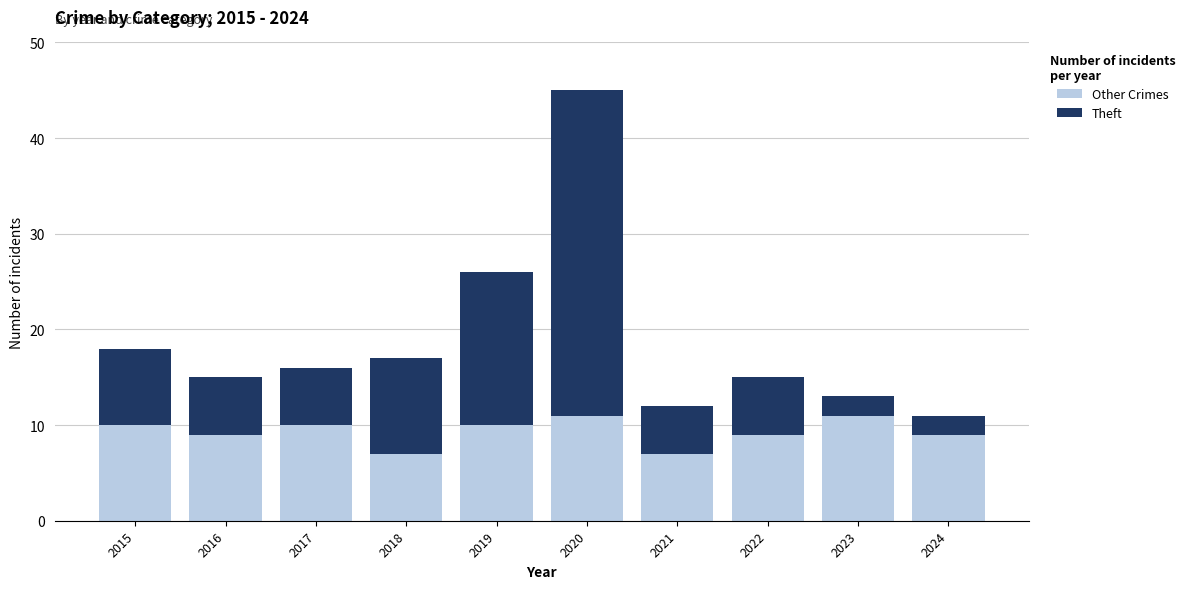

What value does the Other Crimes series have at 2018?

7